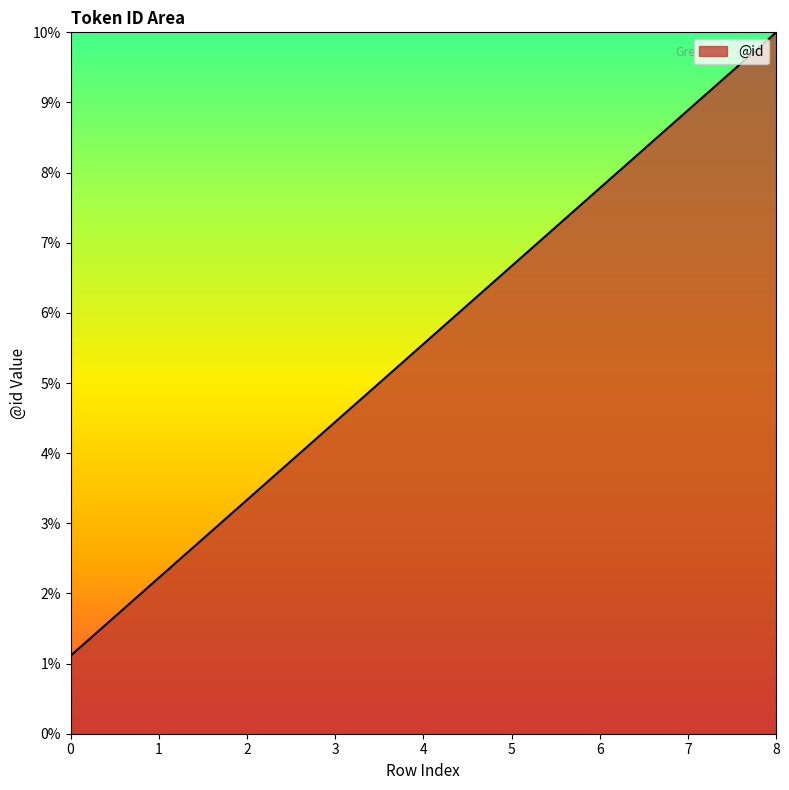

Between 0 and 7, which is larger?

7